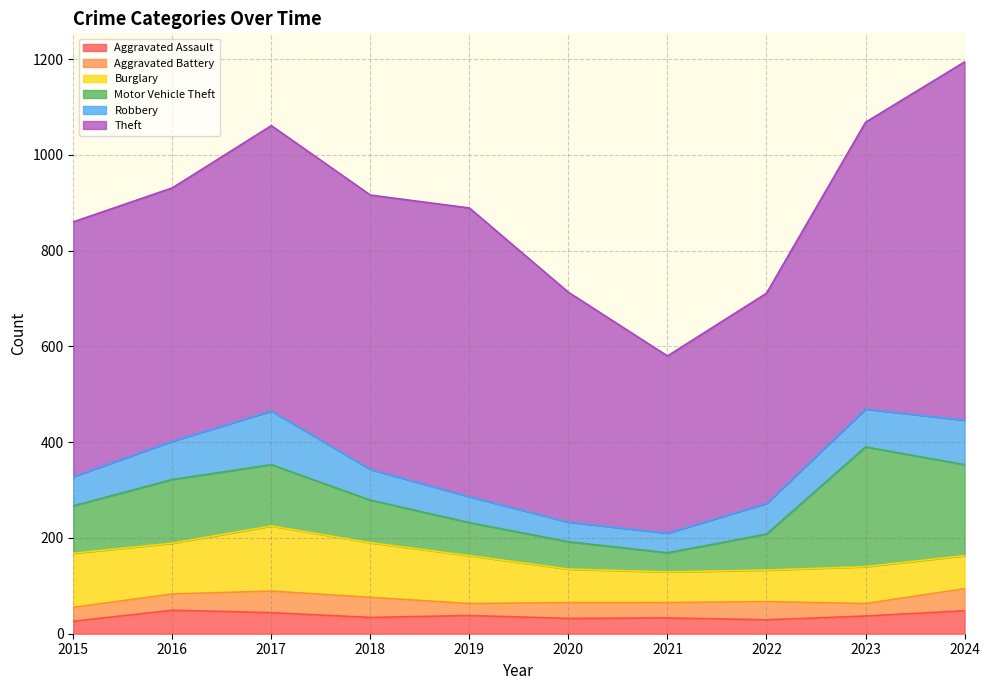

How many interior local valleys does the Motor Vehicle Theft series have?

1